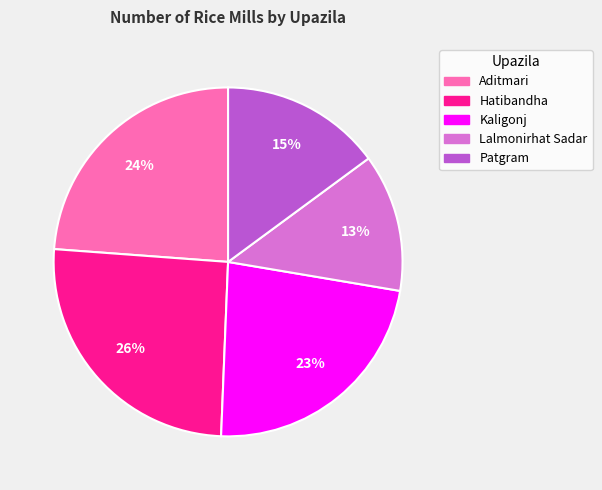

Is there a majority slice in this chart?

No